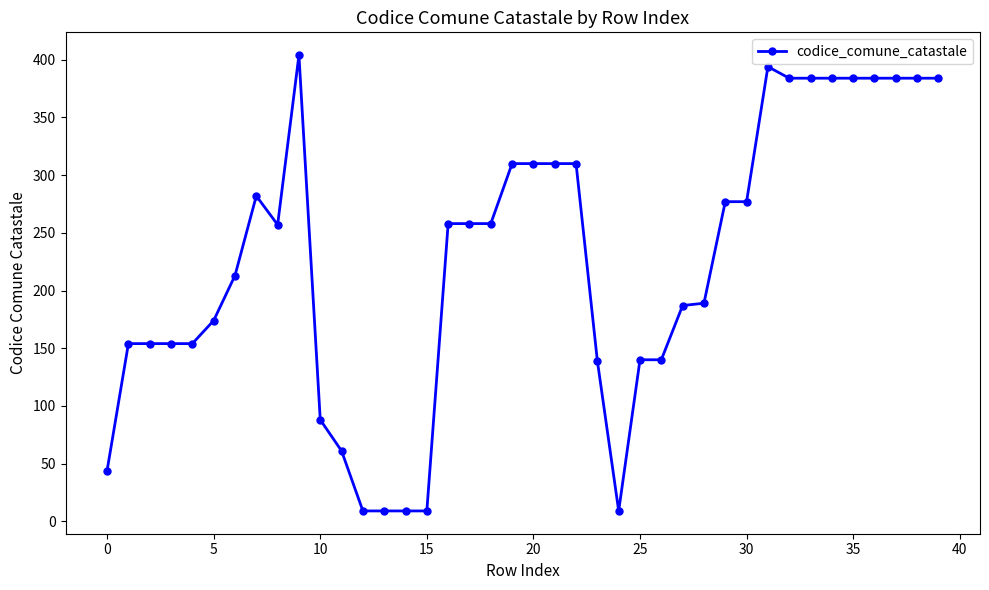

What is the greatest value displayed?

404